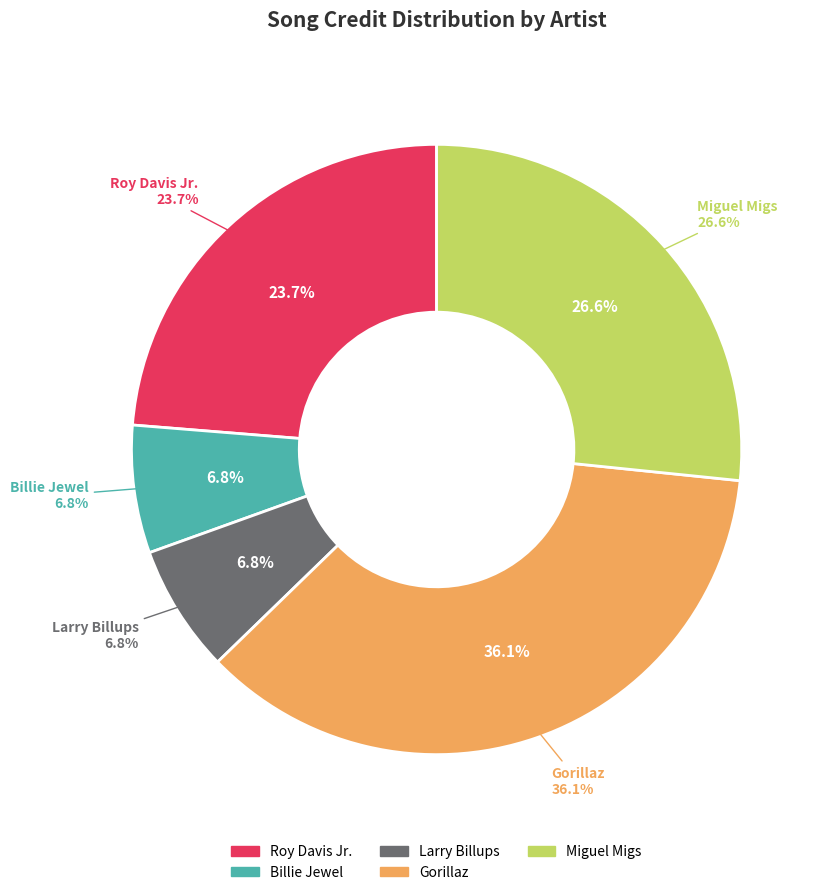

How many segments does this pie chart have?

5